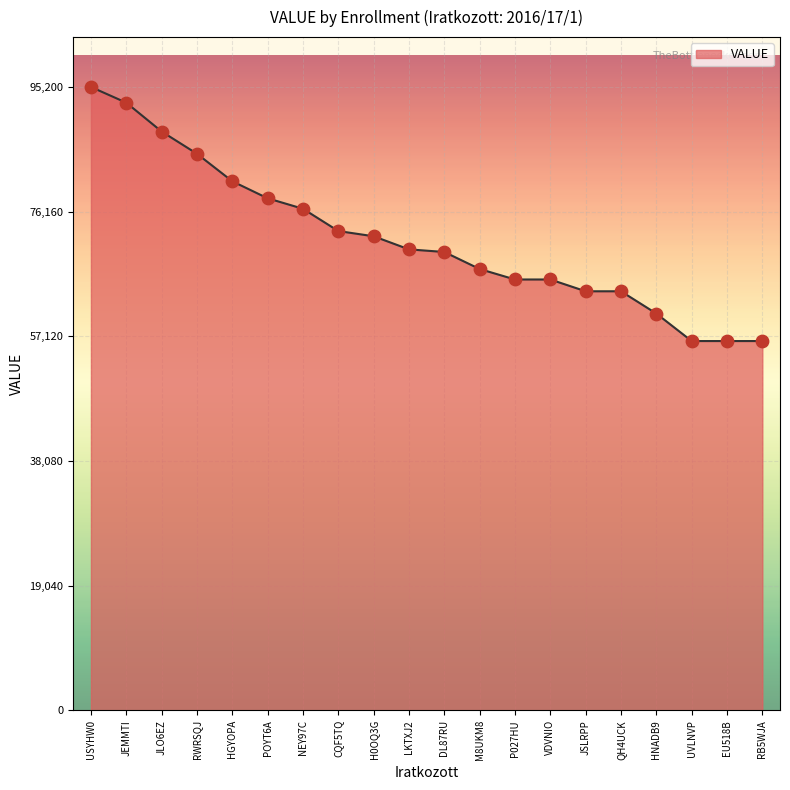

What is the change in value from JLO6EZ to JSLRPP?

-24400